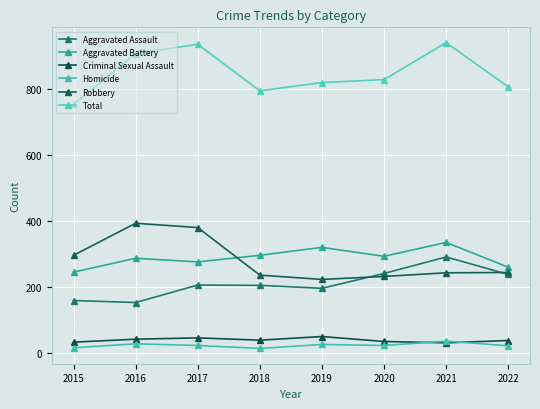

At which category is the sum across all series the highest?

2021